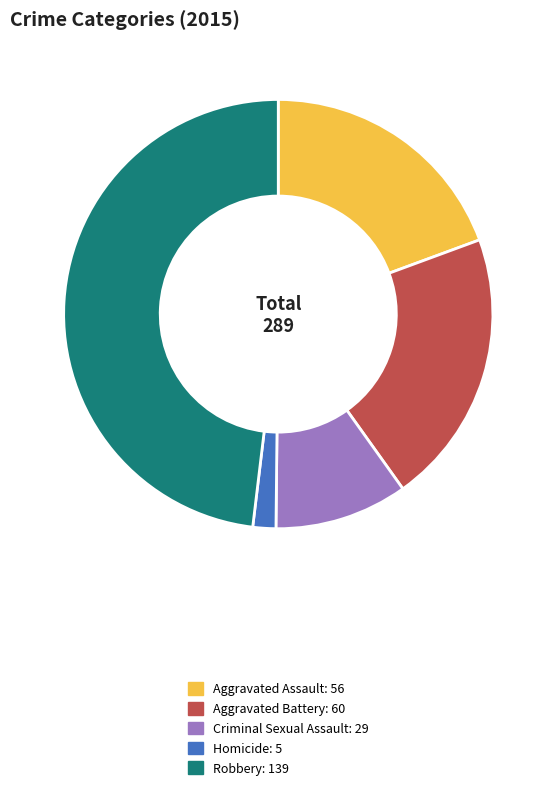

Is it true that Robbery is 48% of the pie?

True